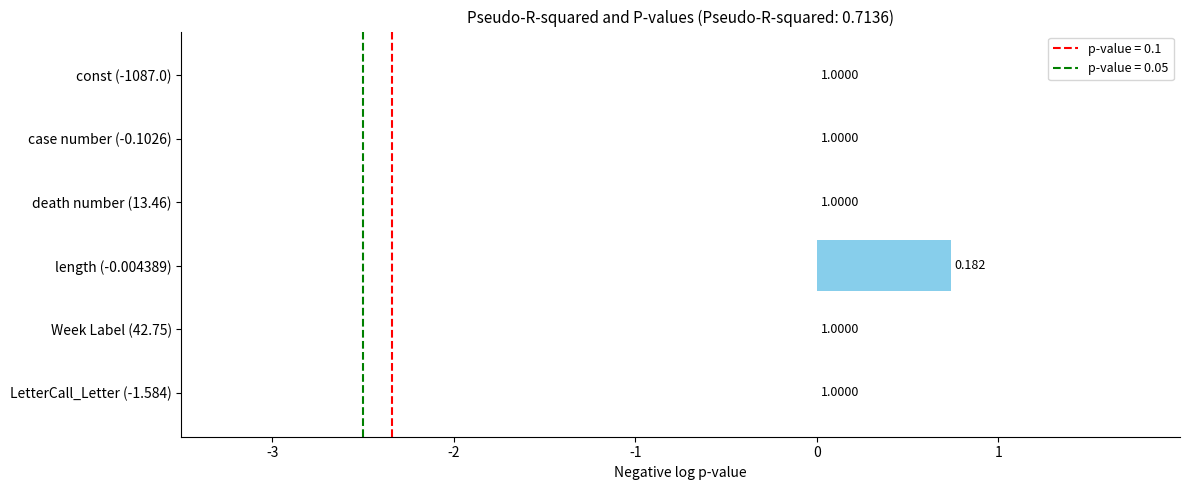

What is the average value?

0.1